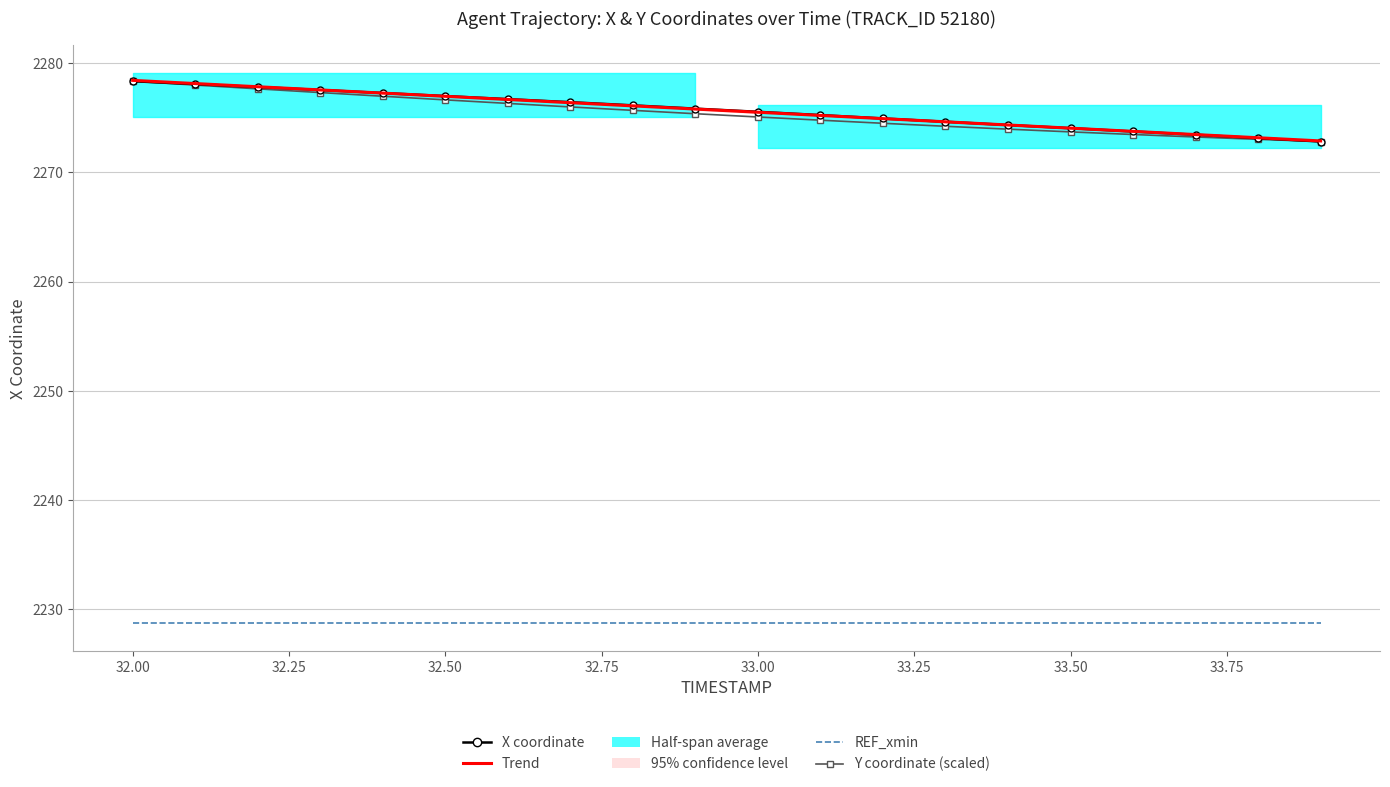

What is the lowest value of the Trend series?

2272.9